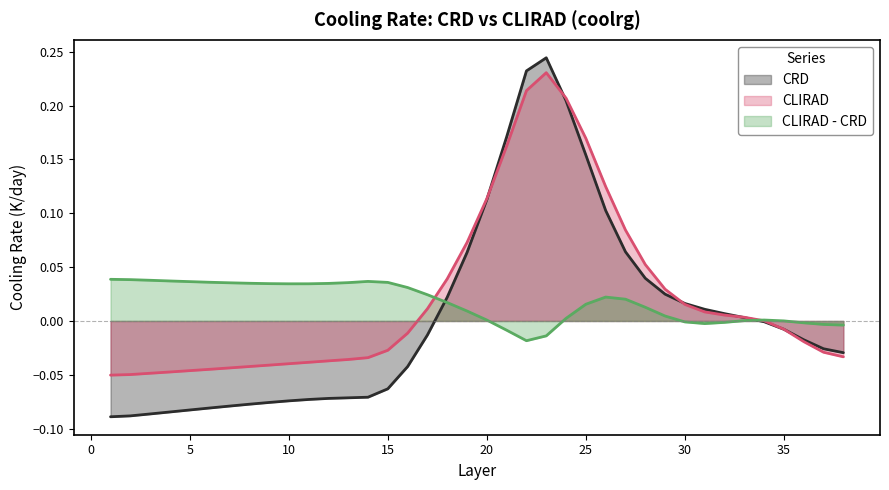

What value does the CLIRAD series have at 24?

0.2